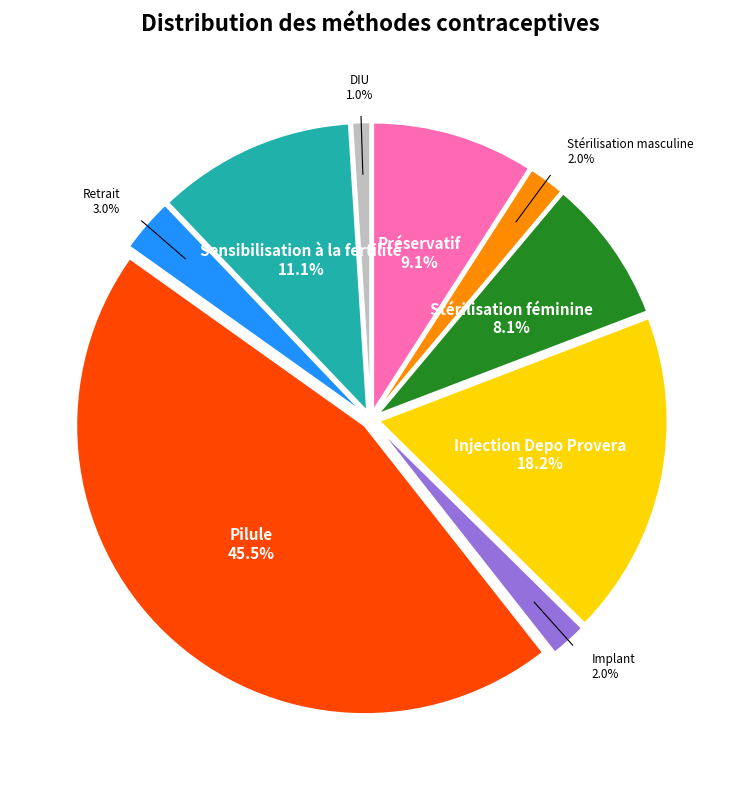

Does any single category account for the majority?

No